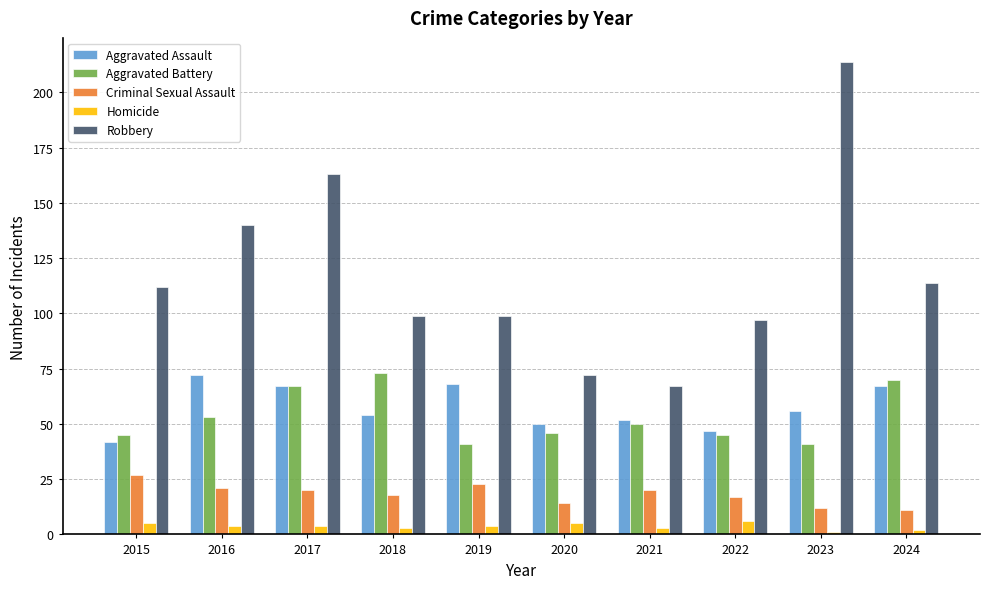

At 2016, list the series in order from largest to smallest.

Robbery, Aggravated Assault, Aggravated Battery, Criminal Sexual Assault, Homicide